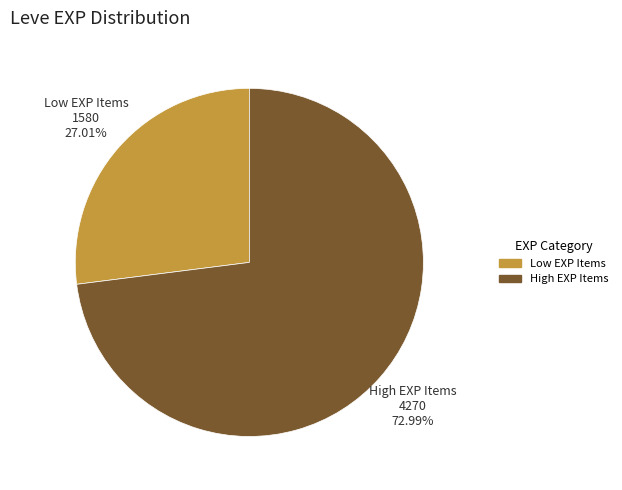

Does any single category account for the majority?

Yes